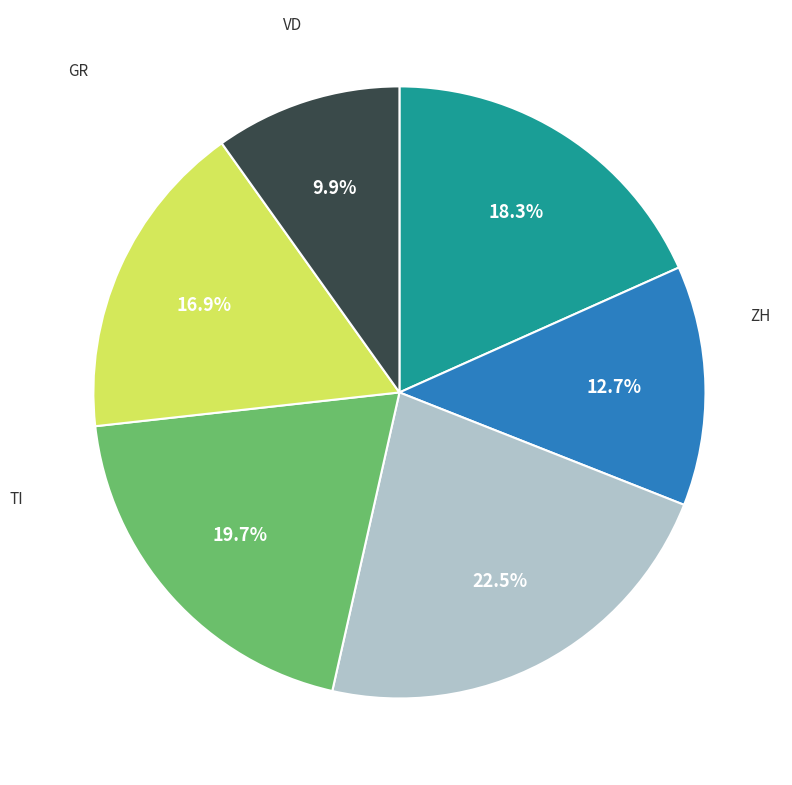

Is there any slice that represents more than half of the pie?

No